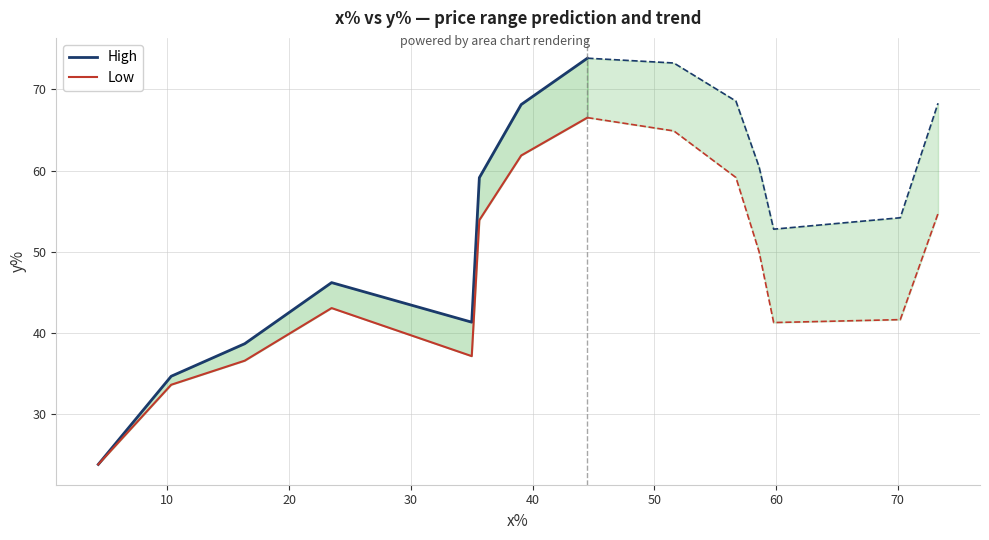

What is the value of the High point at the 2nd from the left?

34.7